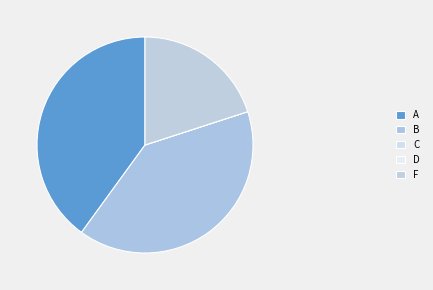

What is the largest slice in the pie chart?

A